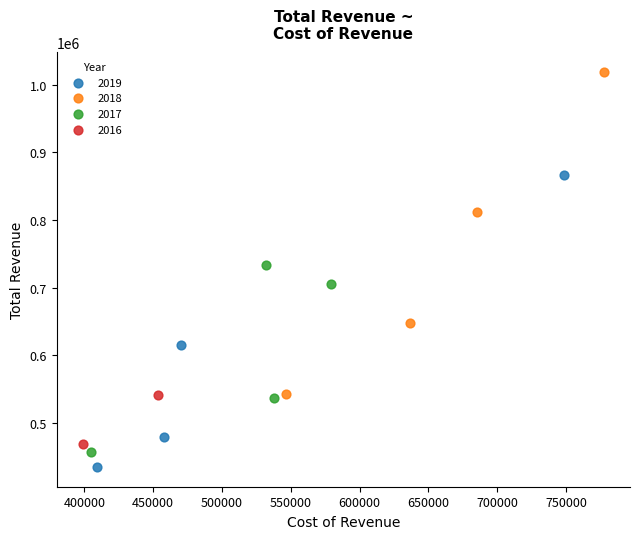

What are all the series names shown in the legend?

2019, 2018, 2017, 2016